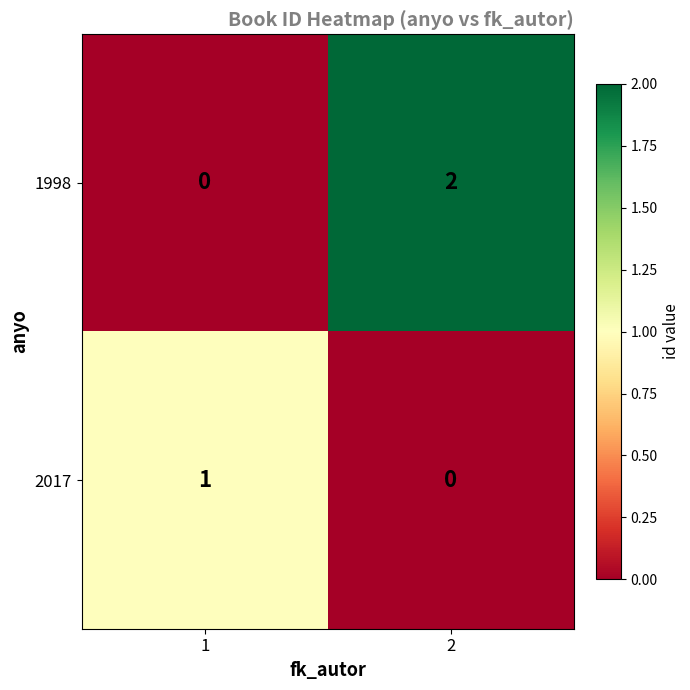

Which series has the widest spread of values?

1998